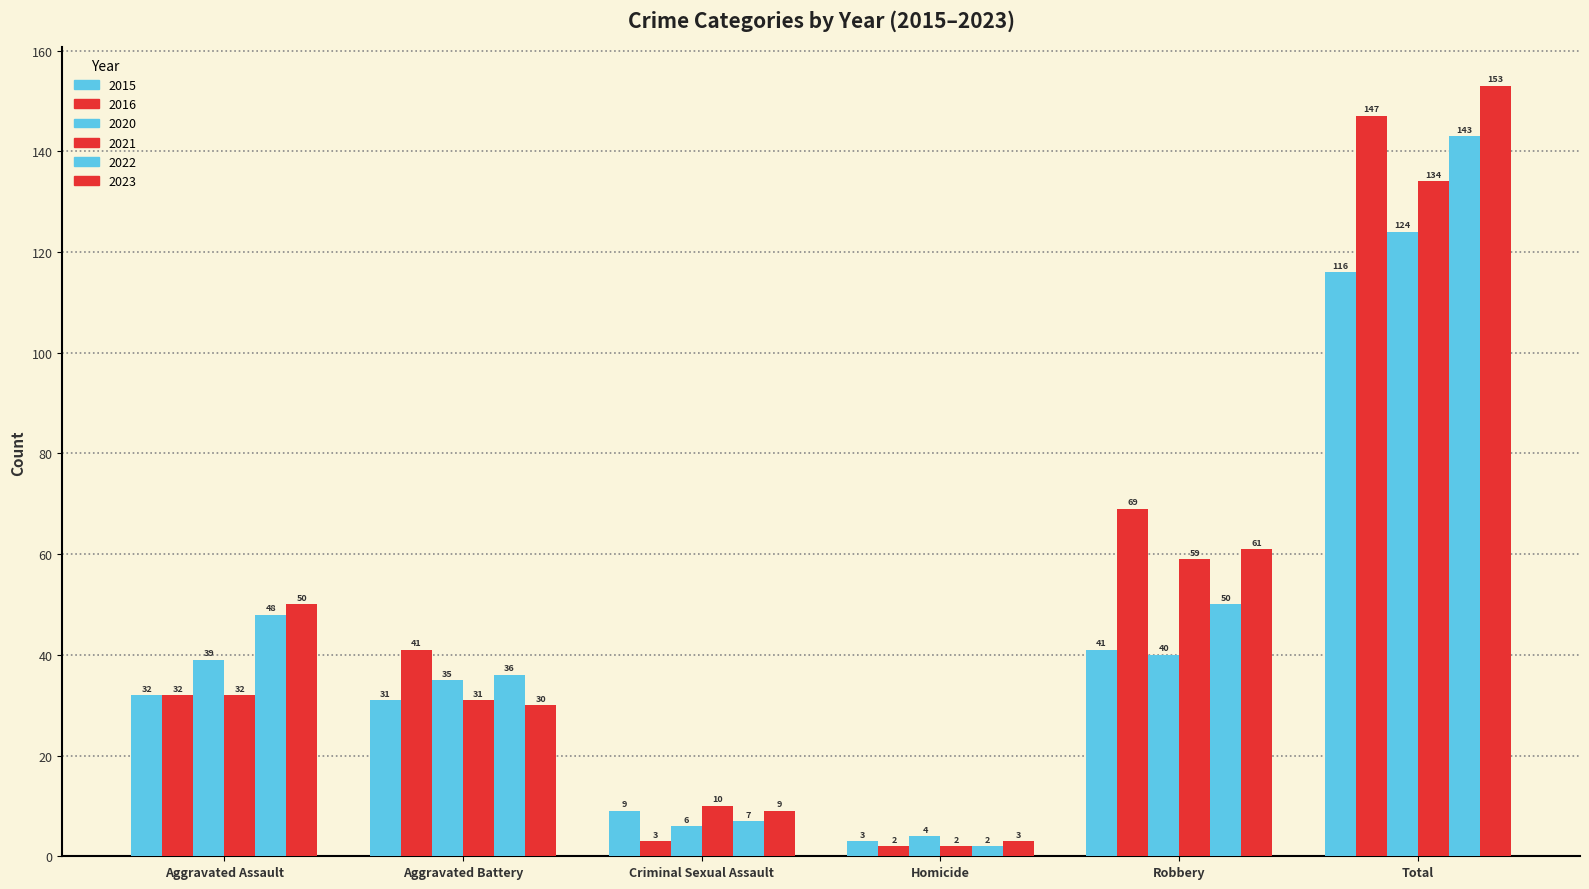

At which label is 2015 closest to 59?

Robbery